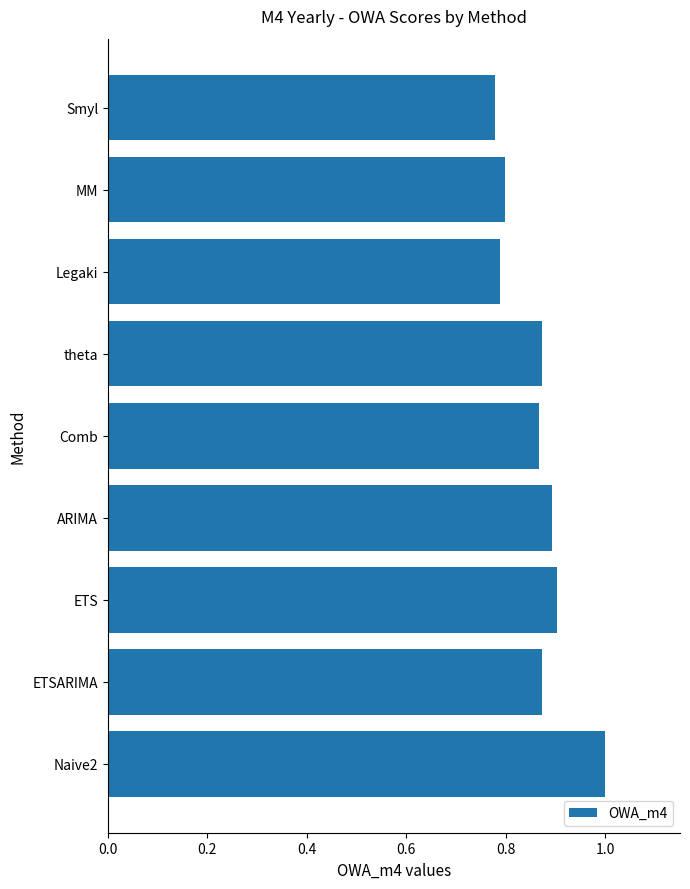

Which category has the highest value across all series?

Naive2